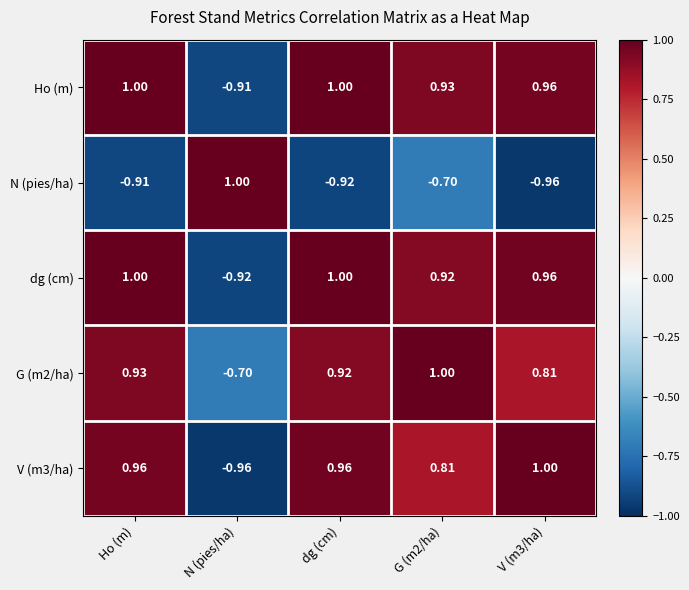

At which label does G (m2/ha) reach its minimum?

N (pies/ha)